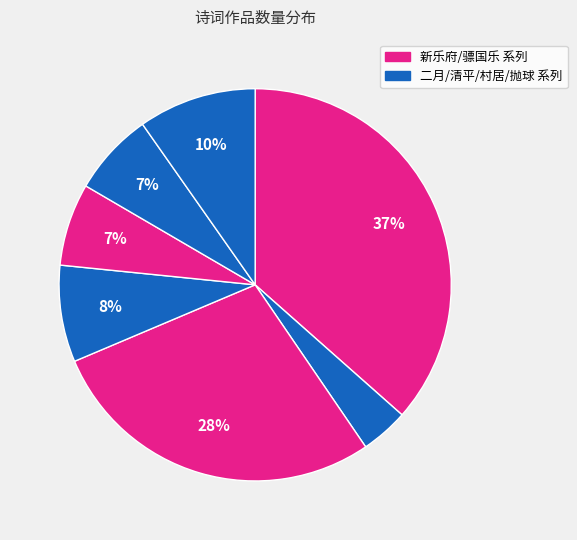

Does any single category account for the majority?

No